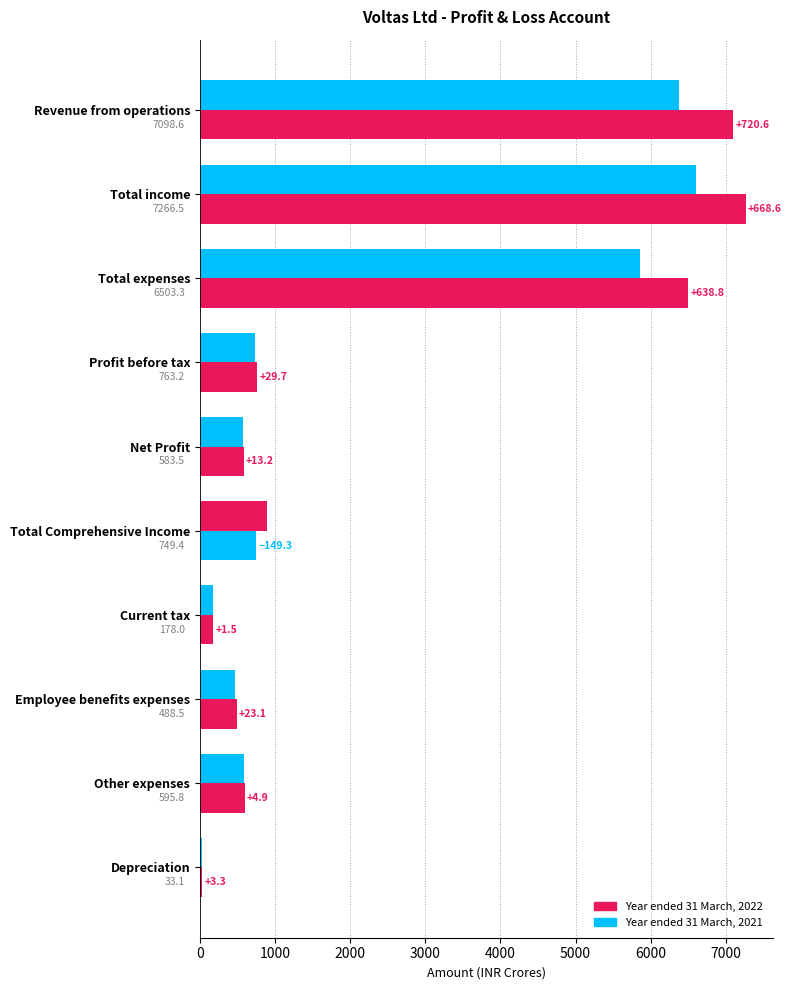

What is the average value of the Year ended 31 March, 2022 series?

2426.0